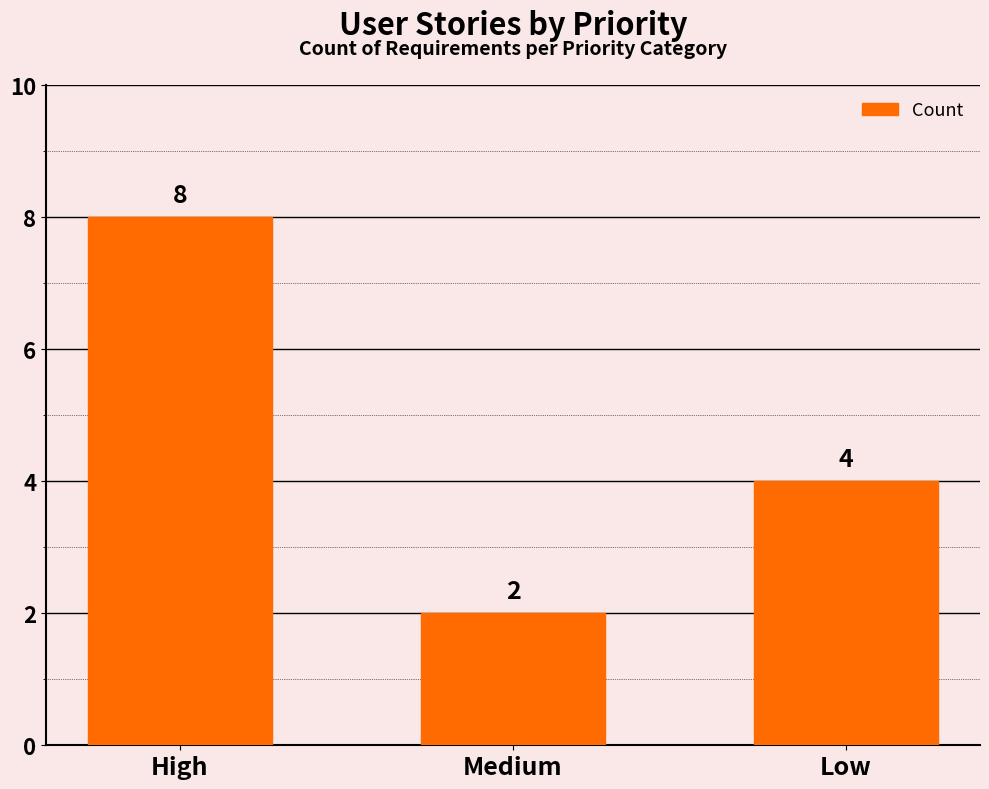

The value at Medium is 2. True or false?

True